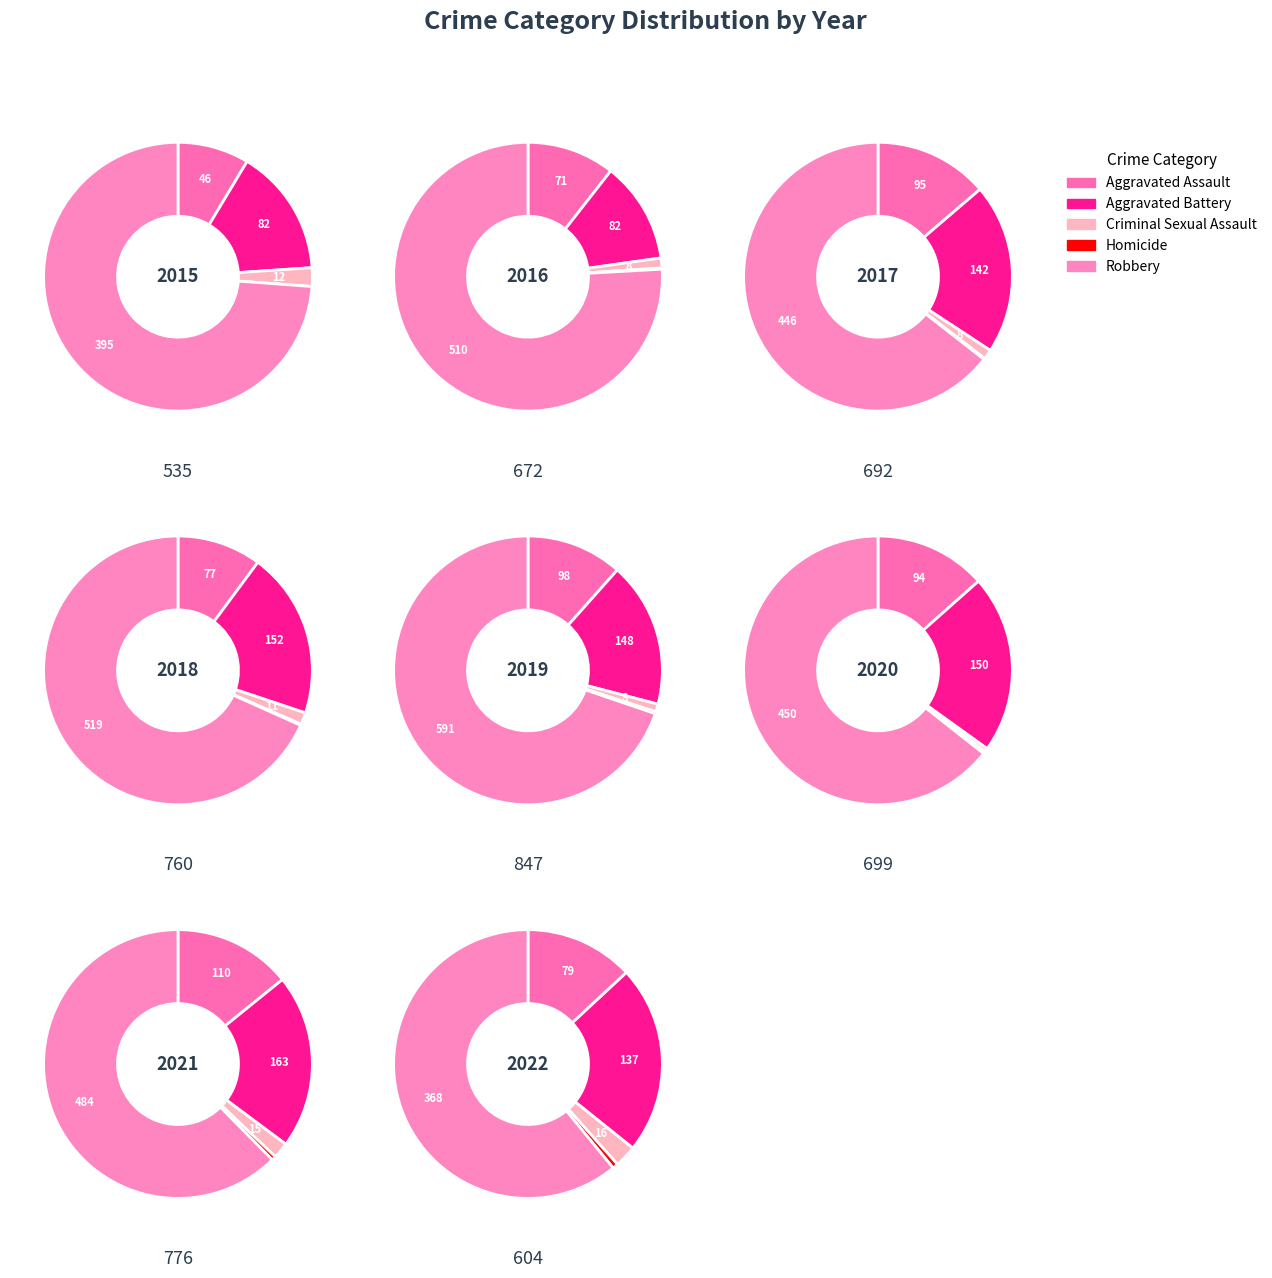

Which series has the widest spread of values?

Robbery